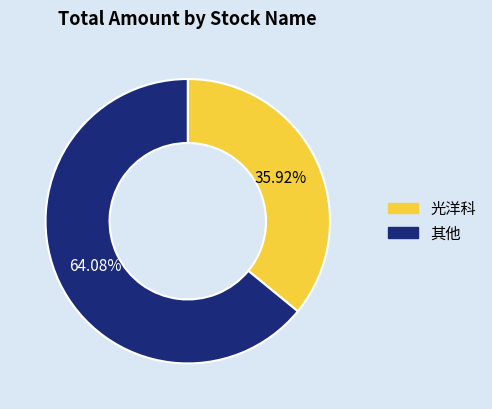

How many slices are in this pie chart?

2